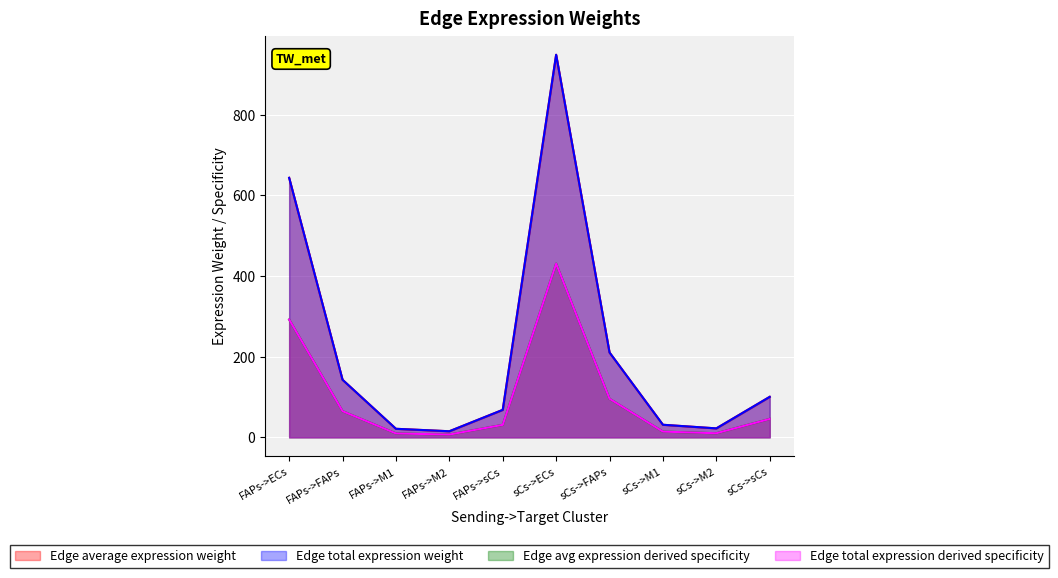

Rank the series at FAPs->sCs from lowest to highest value.

Edge avg expression derived specificity, Edge total expression derived specificity, Edge average expression weight, Edge total expression weight